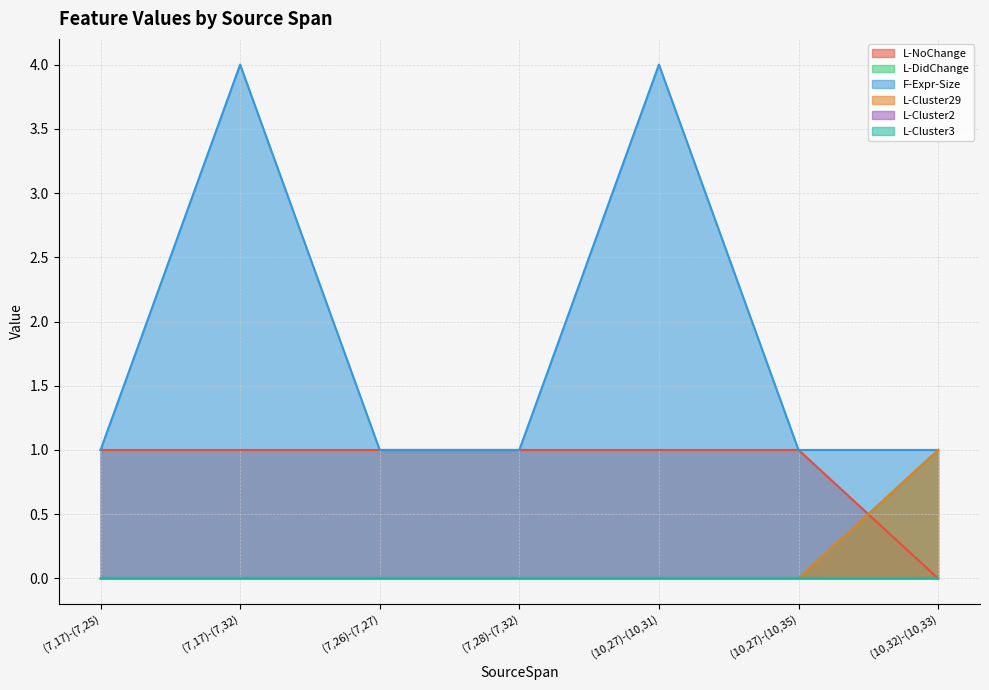

What is the average value of the F-Expr-Size series?

2